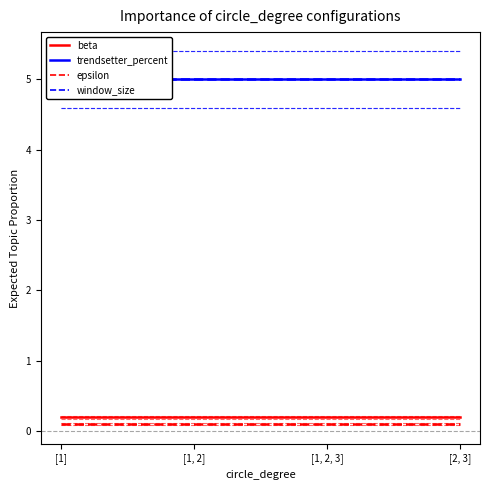

Rank the series at [1, 2, 3] from lowest to highest value.

epsilon, beta, trendsetter_percent, window_size